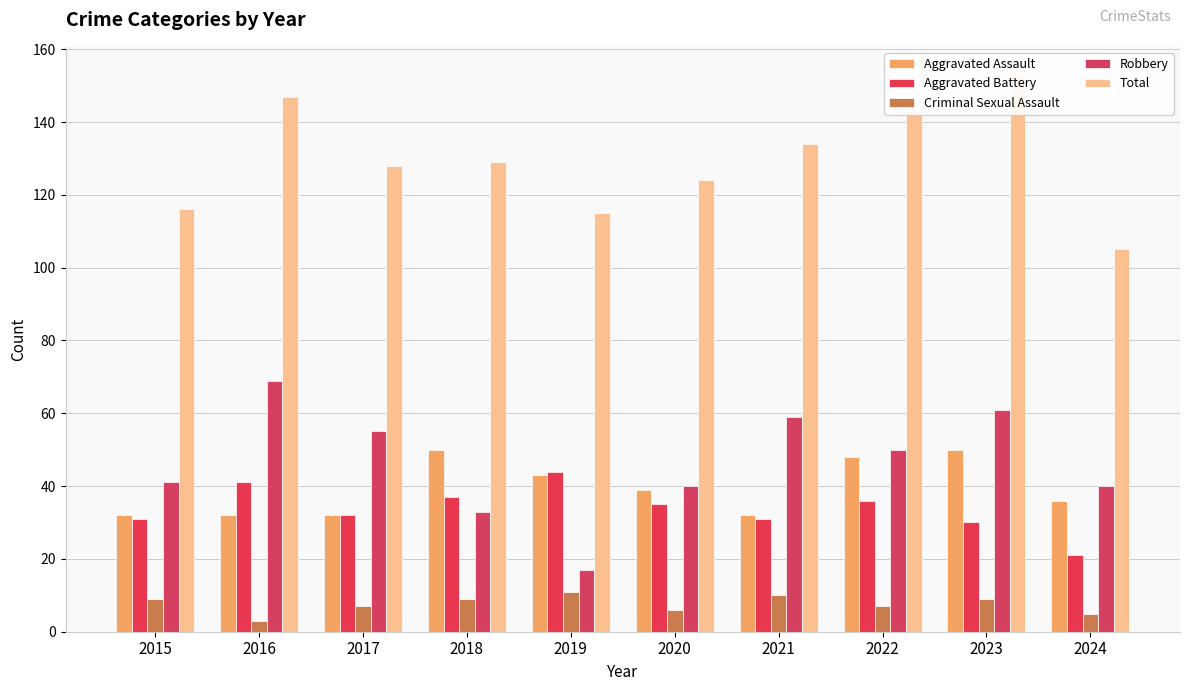

At which category is the sum across all series the highest?

2023